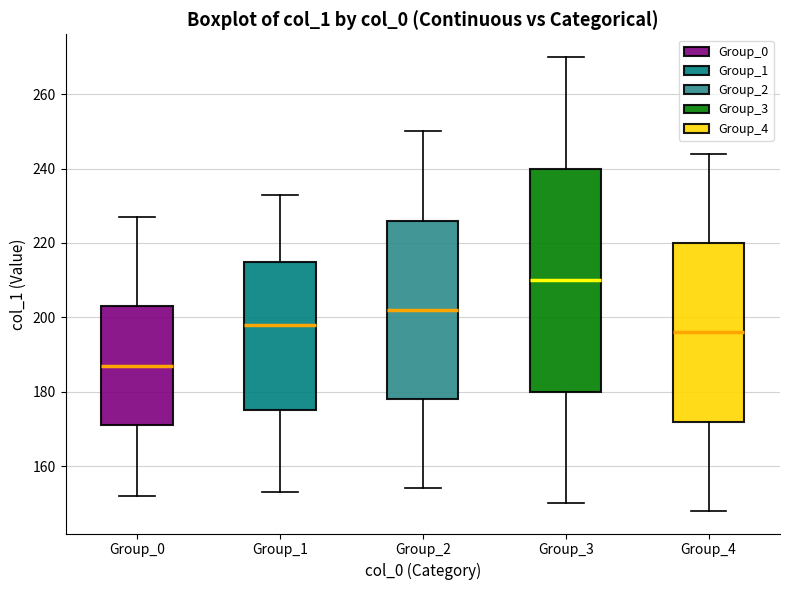

Reading left to right, read every box against the y-axis: the position of its median line, the range the box covers, and the ends of its whiskers. The values are not printed on the chart, so give them approximately, as read against the axis.

Group_0: median 188, box 172 to 204, whiskers 152 to 228
Group_1: median 198, box 176 to 216, whiskers 154 to 234
Group_2: median 202, box 178 to 226, whiskers 154 to 250
Group_3: median 210, box 180 to 240, whiskers 150 to 270
Group_4: median 196, box 172 to 220, whiskers 148 to 244